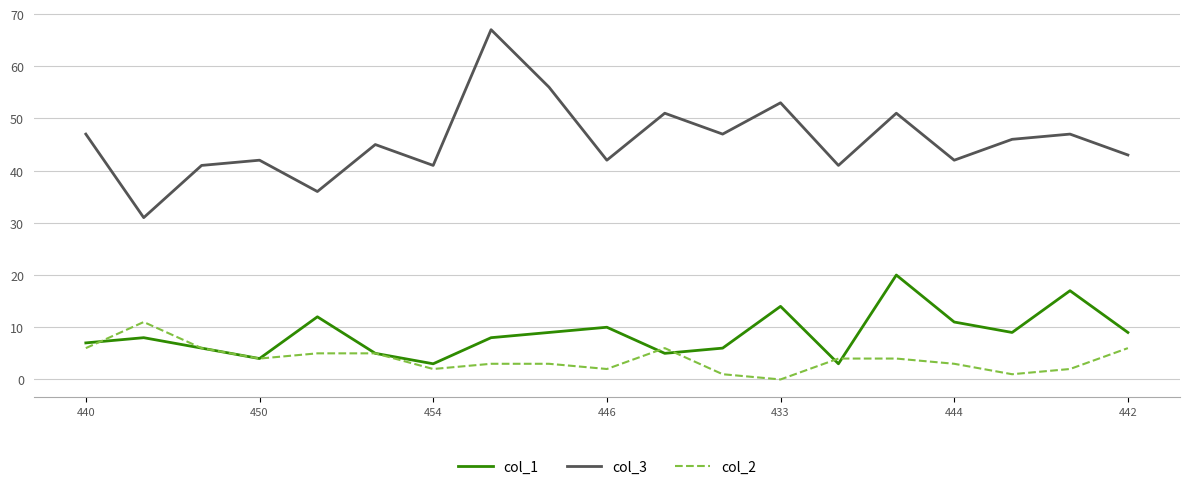

True or false: col_2 and col_3 intersect in this chart.

False